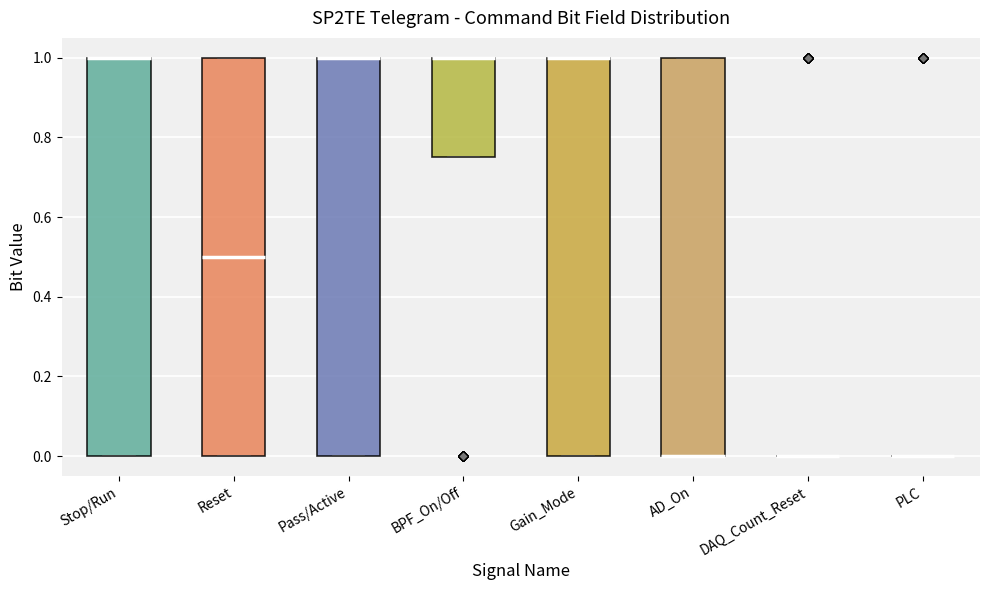

Where is the lower edge of the box for Stop/Run on the y-axis? The values are not printed on the chart, so give them approximately, as read against the axis.

0.00